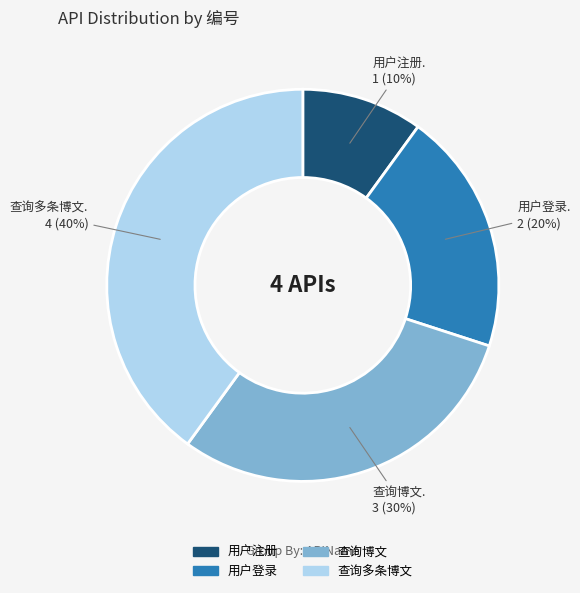

The 查询博文 slice represents 30% of the pie. True or false?

True